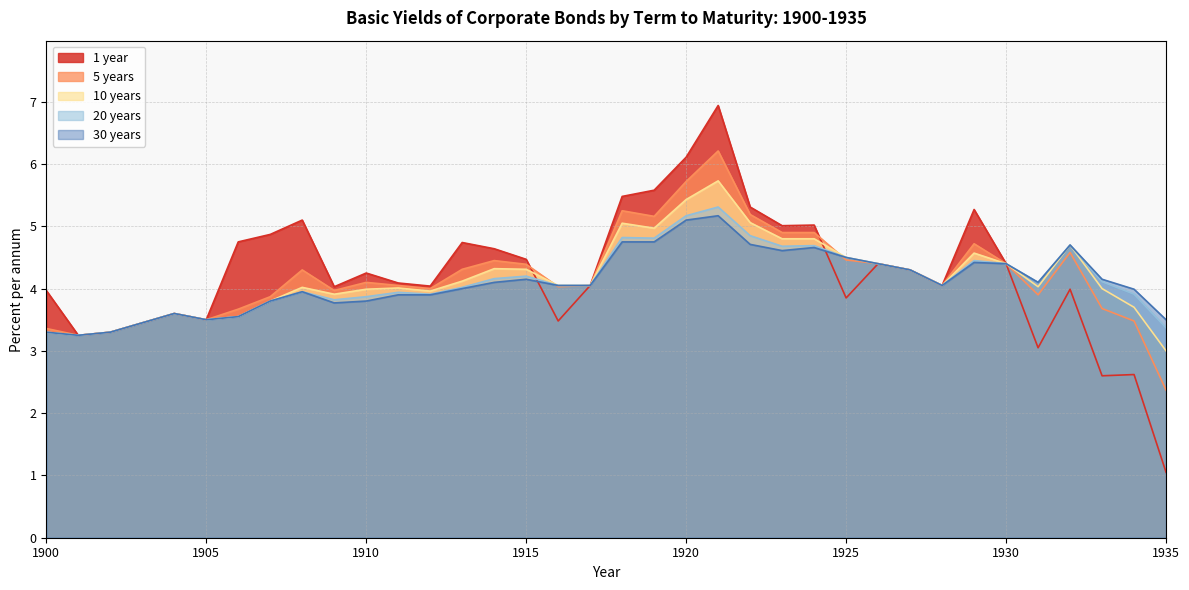

Between 1901 and 1913, which is larger?

1913